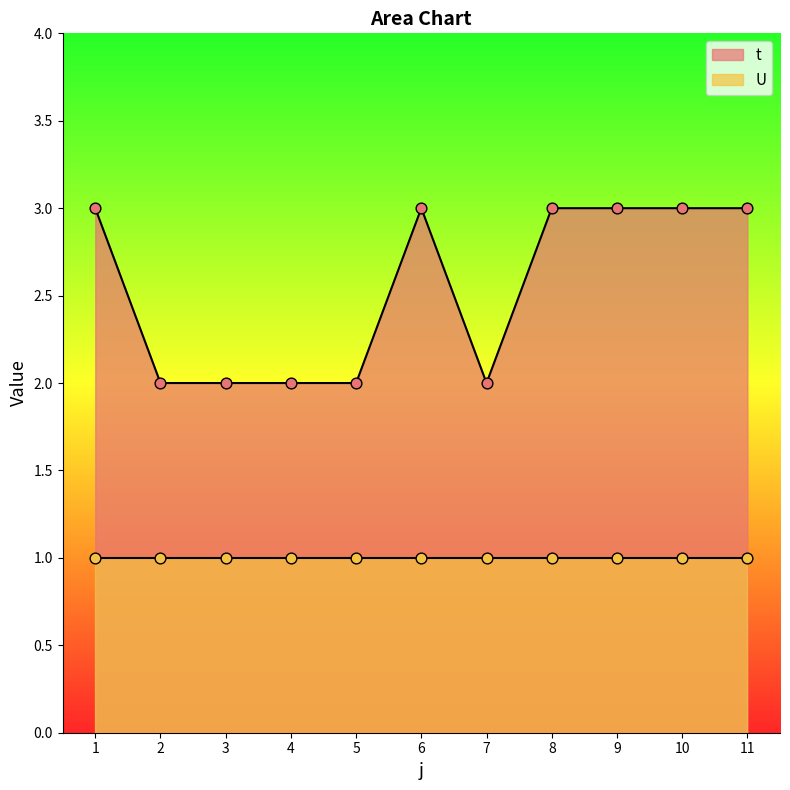

What is the change in value from 4 to 8?

+1